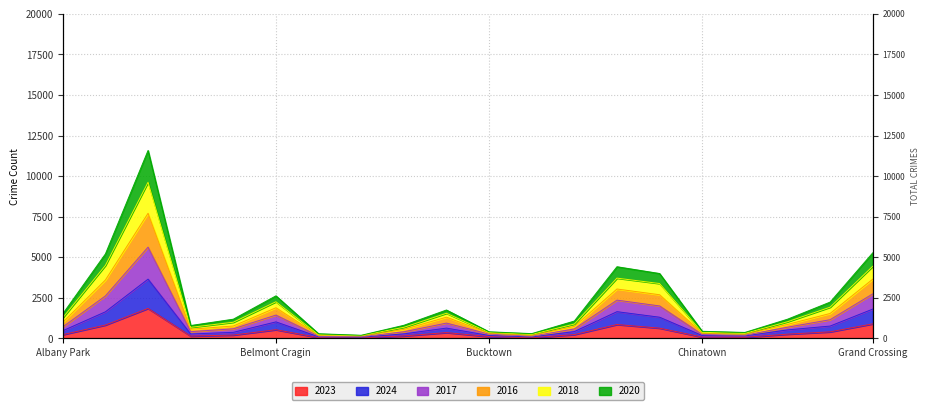

Count the number of categories in the chart.

20